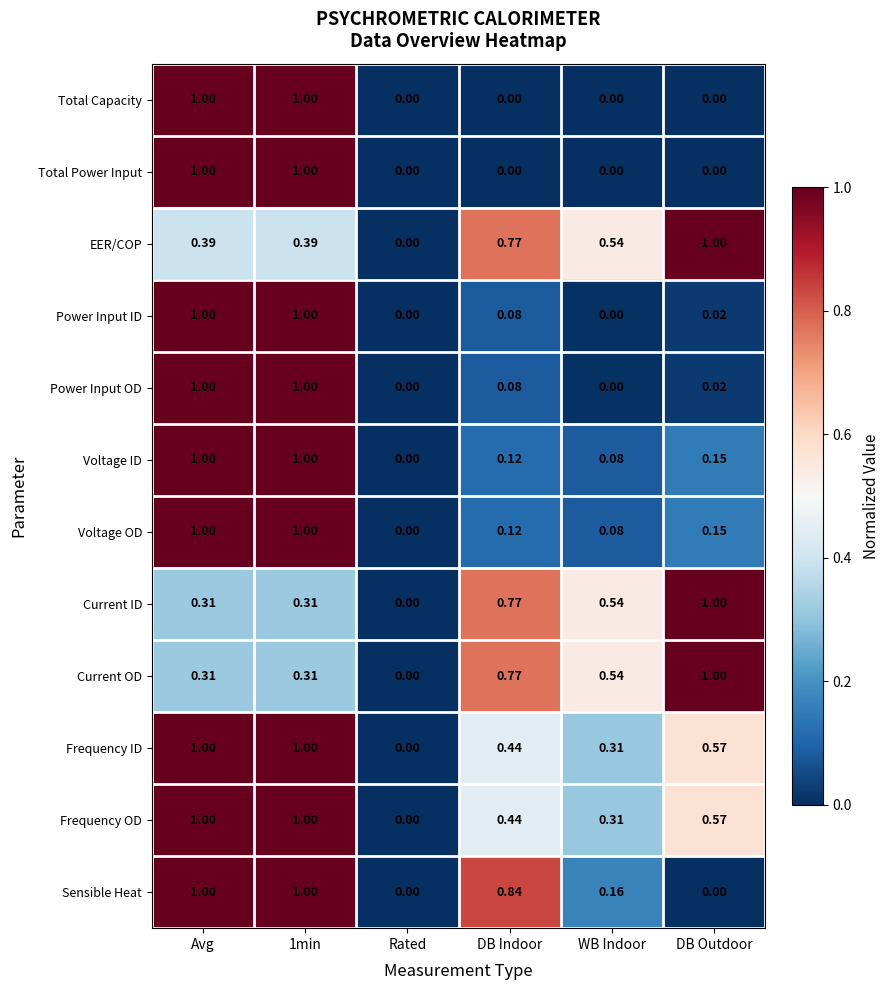

At which label does Current ID reach its minimum?

Rated